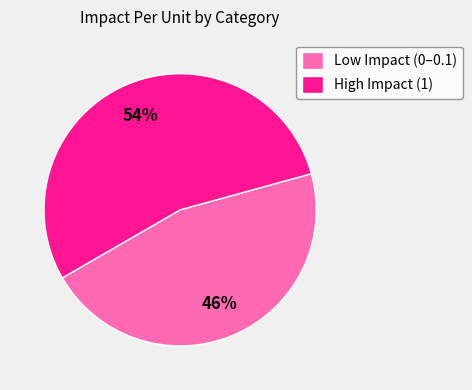

The High Impact (1) slice represents 54% of the pie. True or false?

True